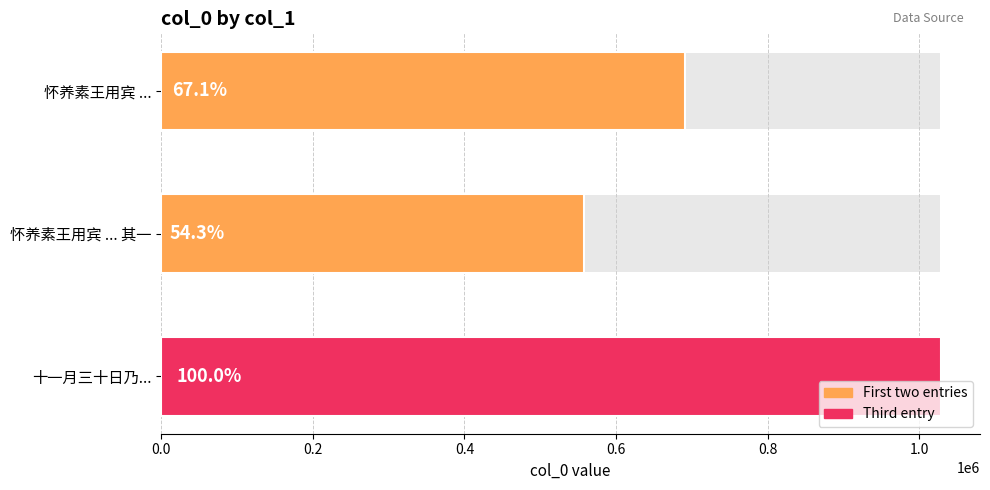

Read the value at 十一月三十日乃..., to the nearest 50.

1028700